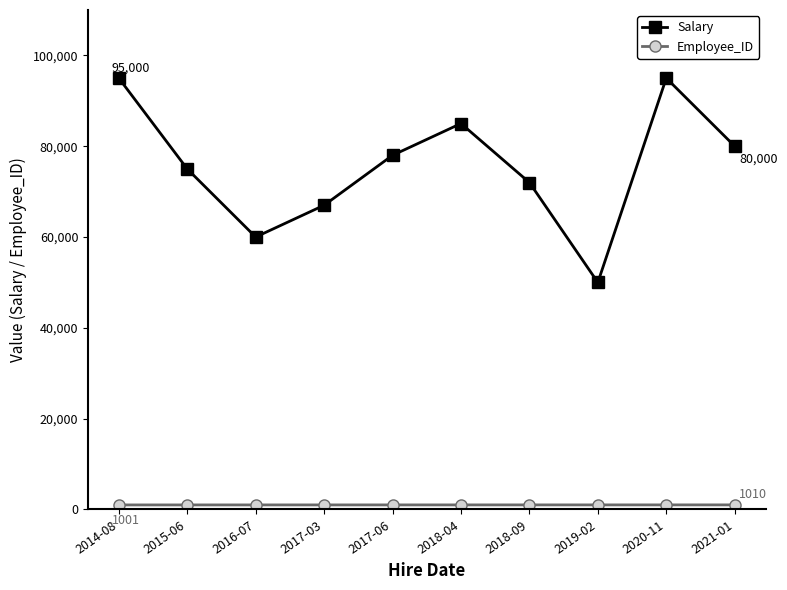

What is the label of the 10th point from the right?

2014-08